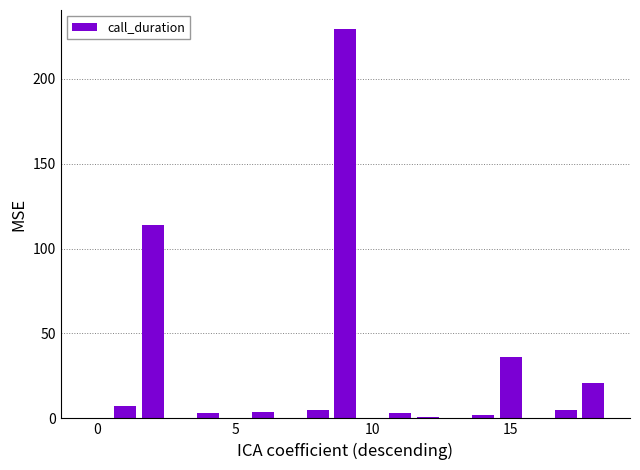

What is the greatest value displayed?

229